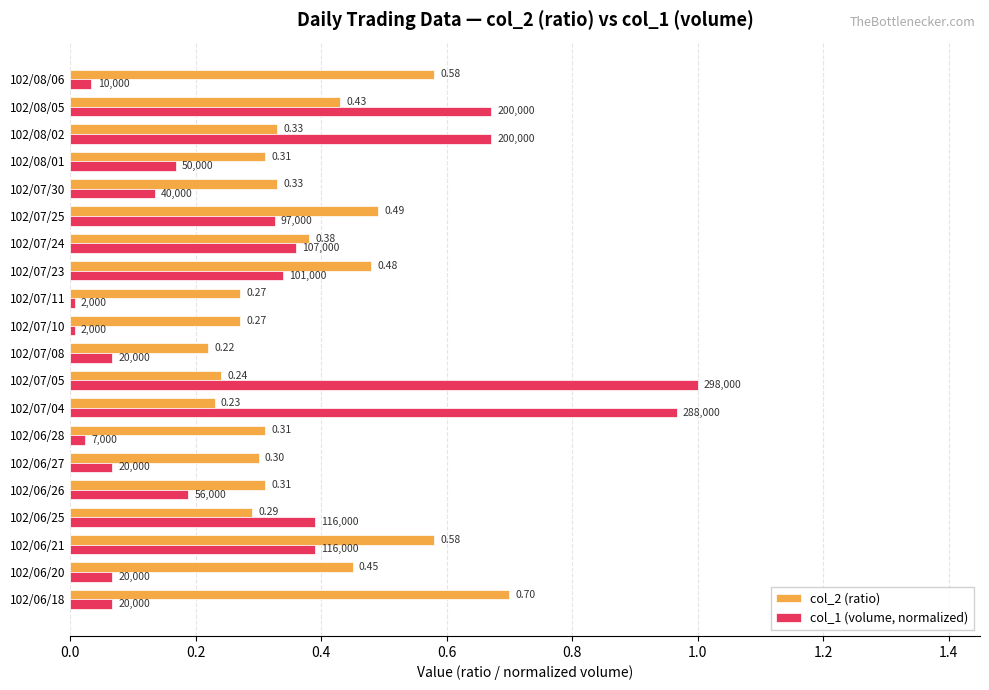

List the series in order of their peak value, lowest first.

col_2 (ratio), col_1 (volume, normalized)